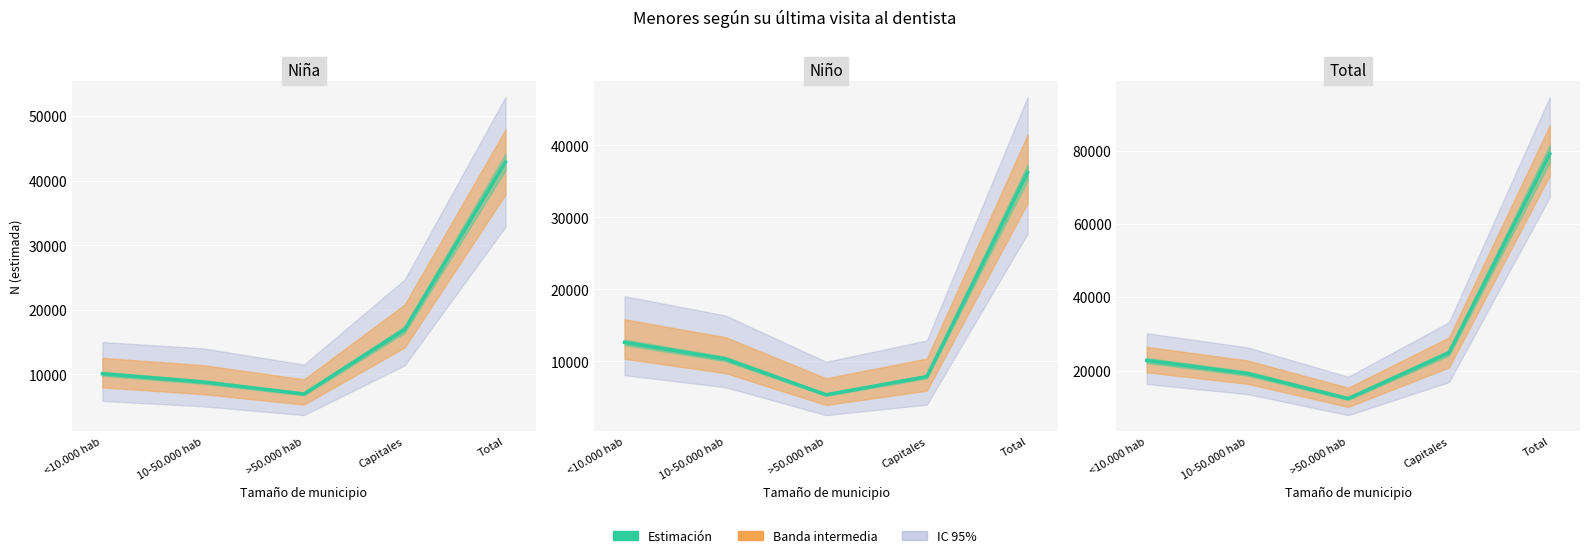

Reading left to right, transcribe all the data shown in this chart.

<10.000 hab=22751	10-50.000 hab=19184	>50.000 hab=12345	Capitales=24845	Total=79125